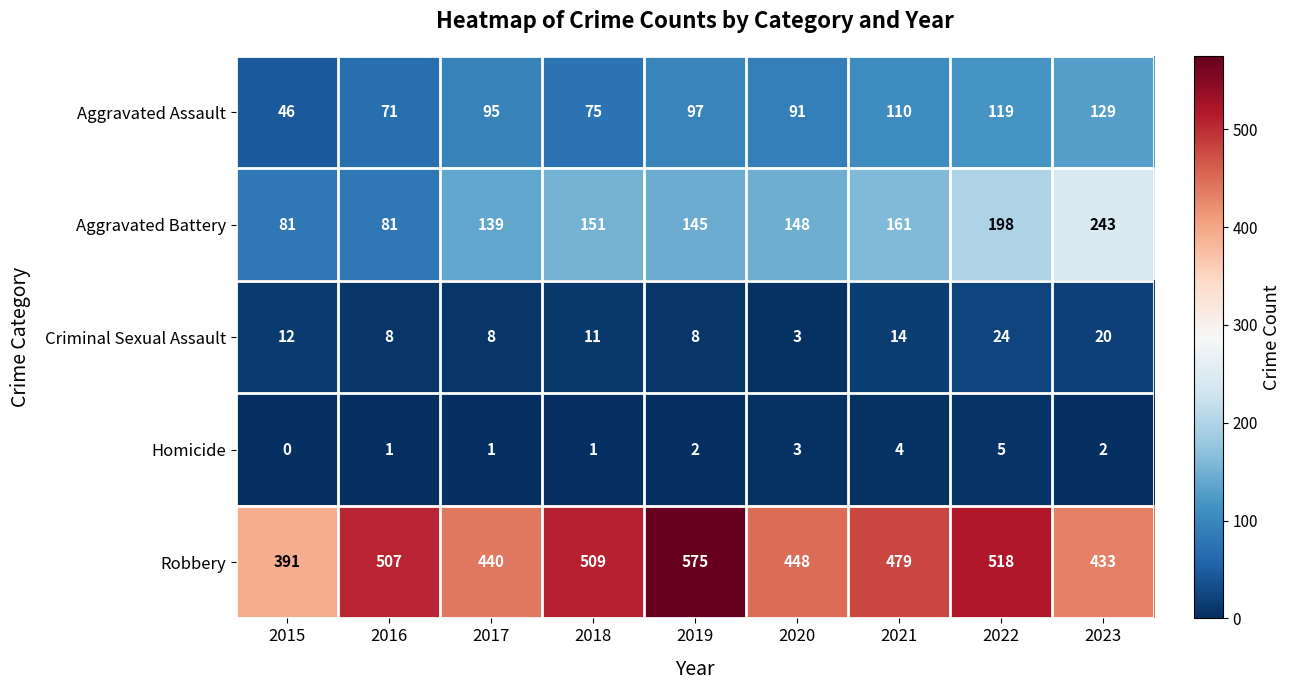

What is the sum of the Homicide values at 2021 and 2022?

9